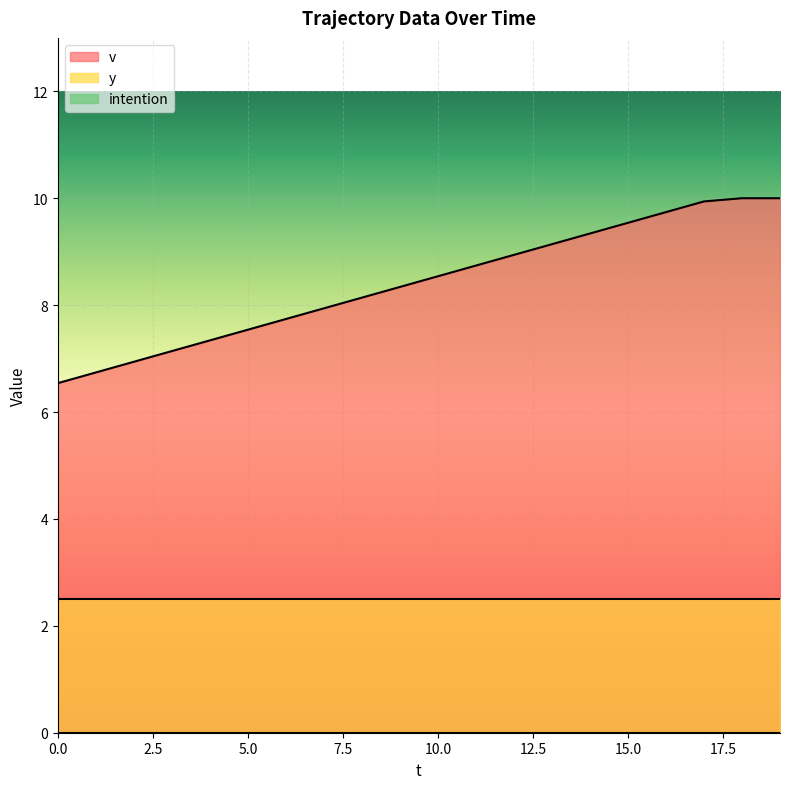

What is the value of the v point at the 11th from the left?

8.5